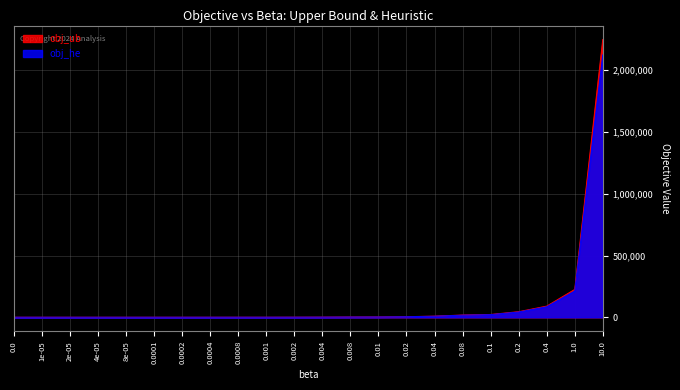

True or false: obj_he has a value of 212924.0 at 1.0.

True